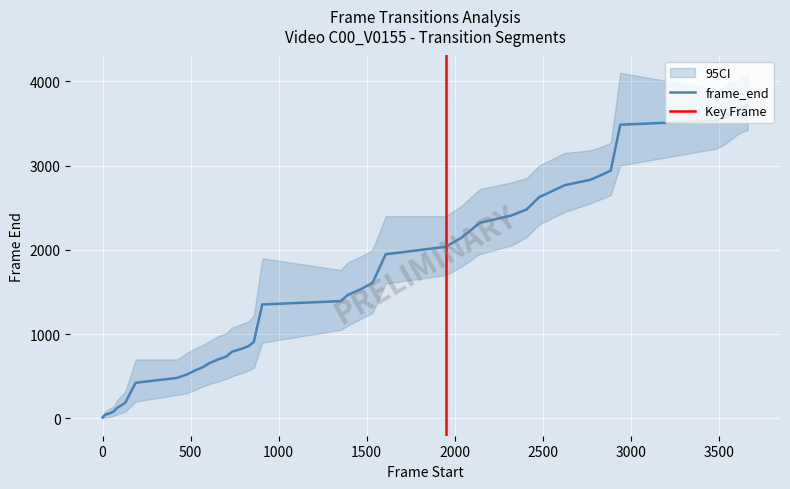

What is the value of the 15th point from the left?

791